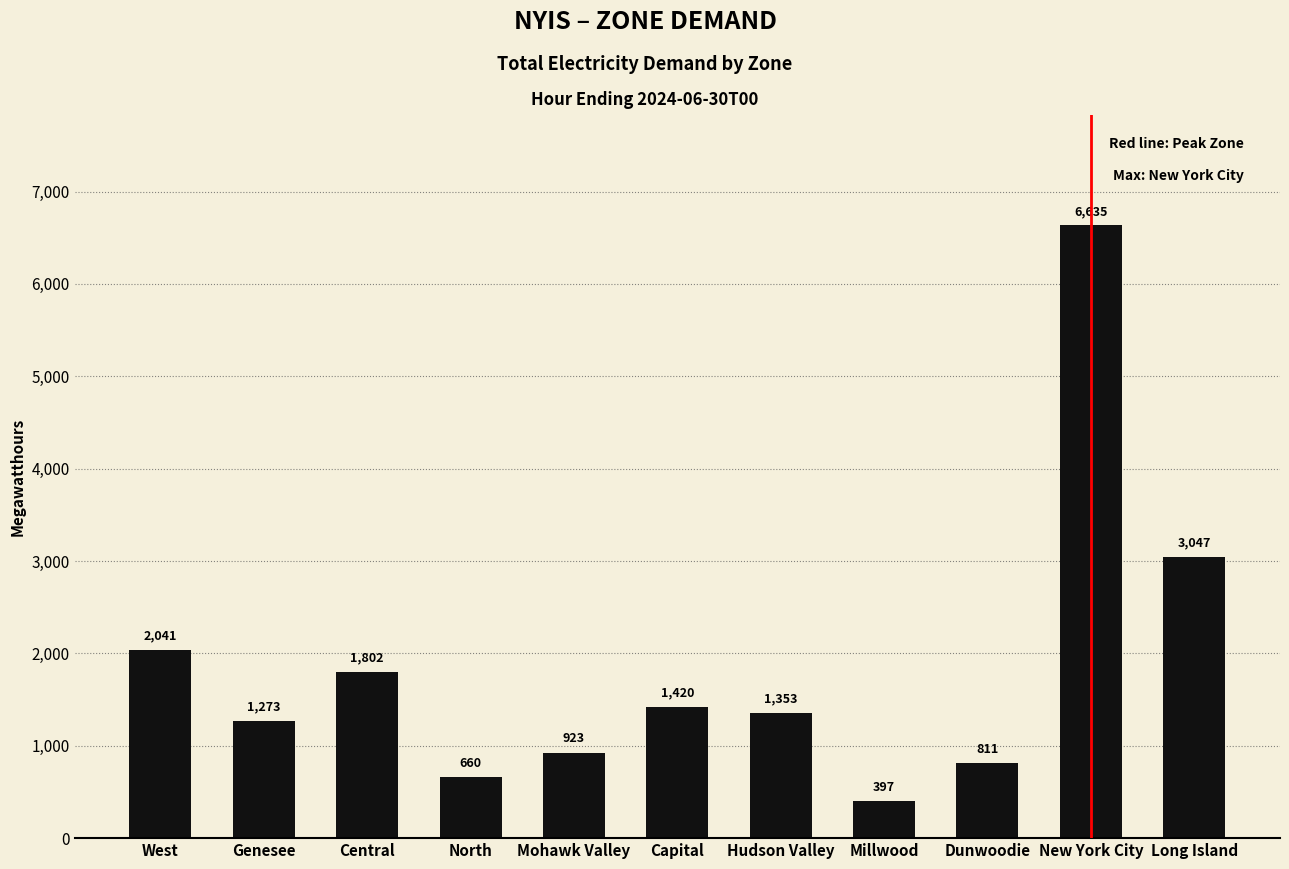

The value at Hudson Valley is 1353. True or false?

True